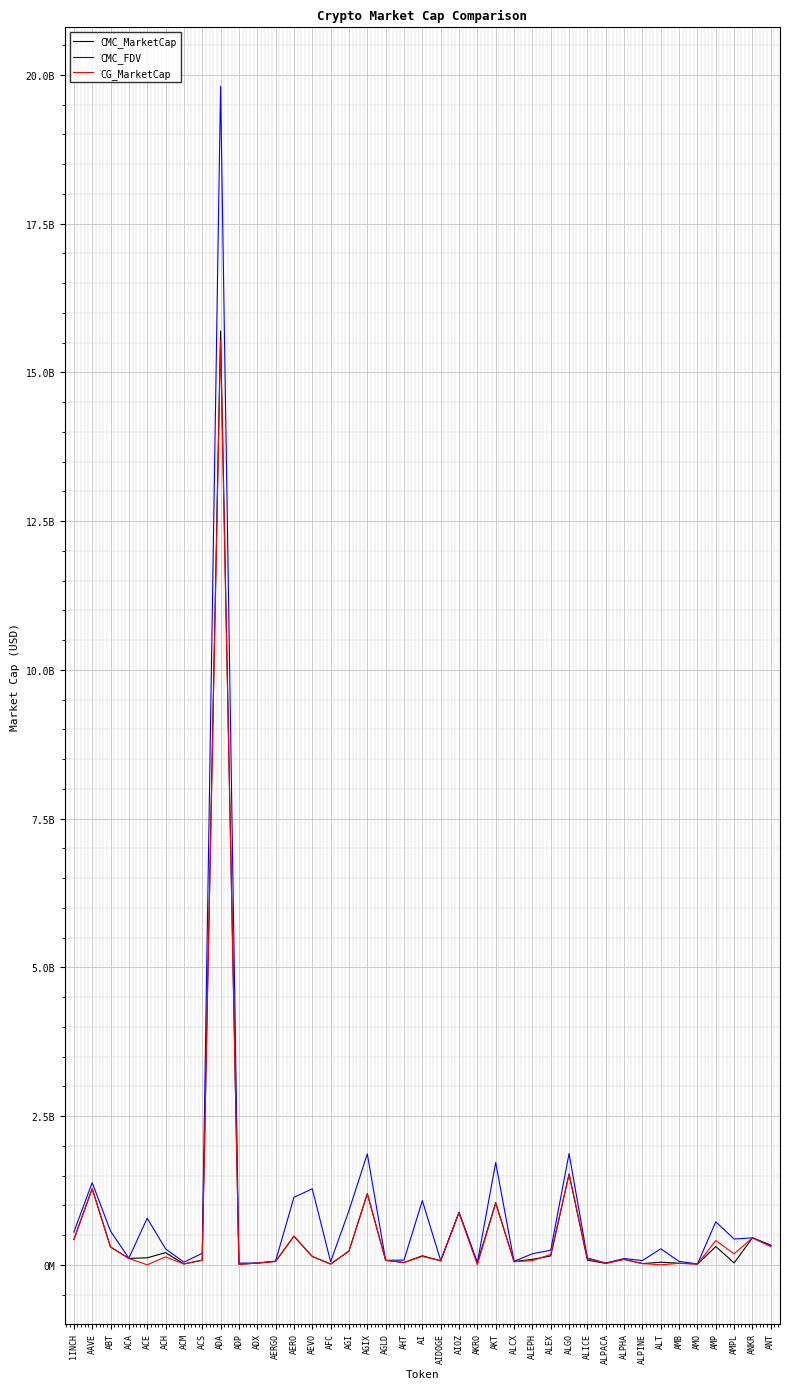

What are all the series names shown in the legend?

CMC_MarketCap, CMC_FDV, CG_MarketCap